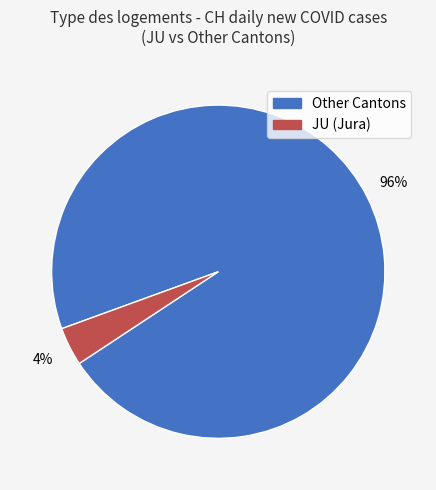

How many slices are in this pie chart?

2